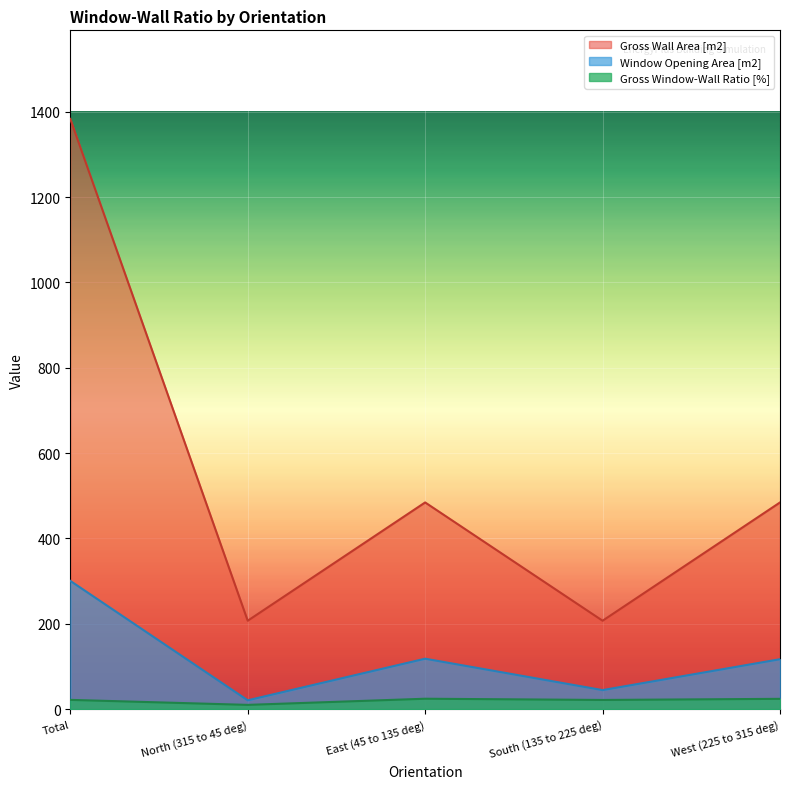

What are all the series names shown in the legend?

Gross Wall Area [m2], Window Opening Area [m2], Gross Window-Wall Ratio [%]